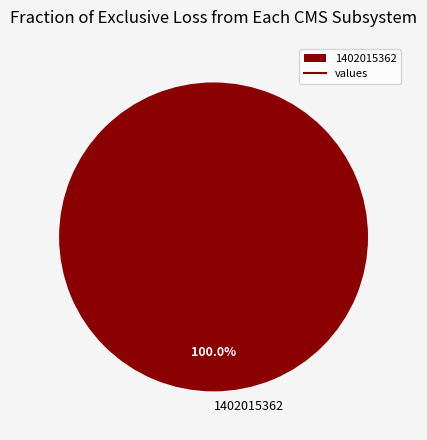

Is there a majority slice in this chart?

Yes